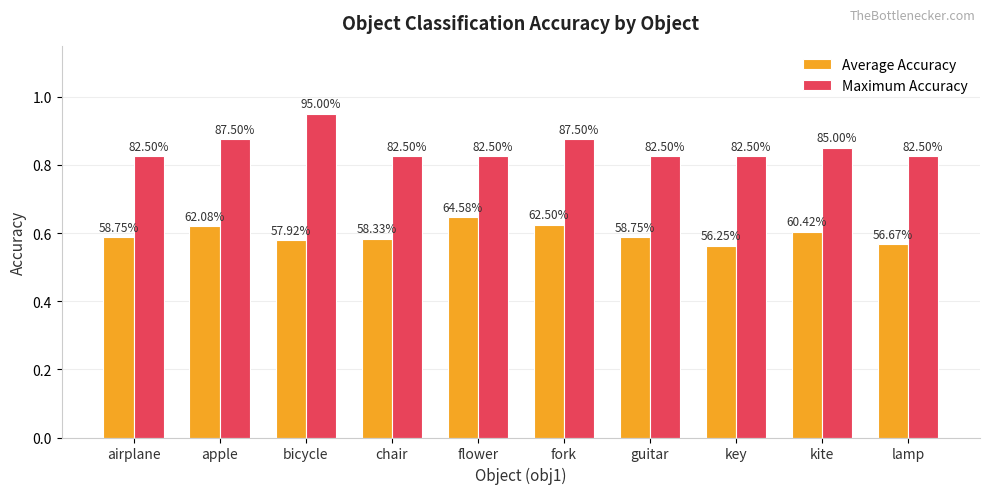

Is the value of Average Accuracy at lamp greater than the value of Maximum Accuracy at apple?

No